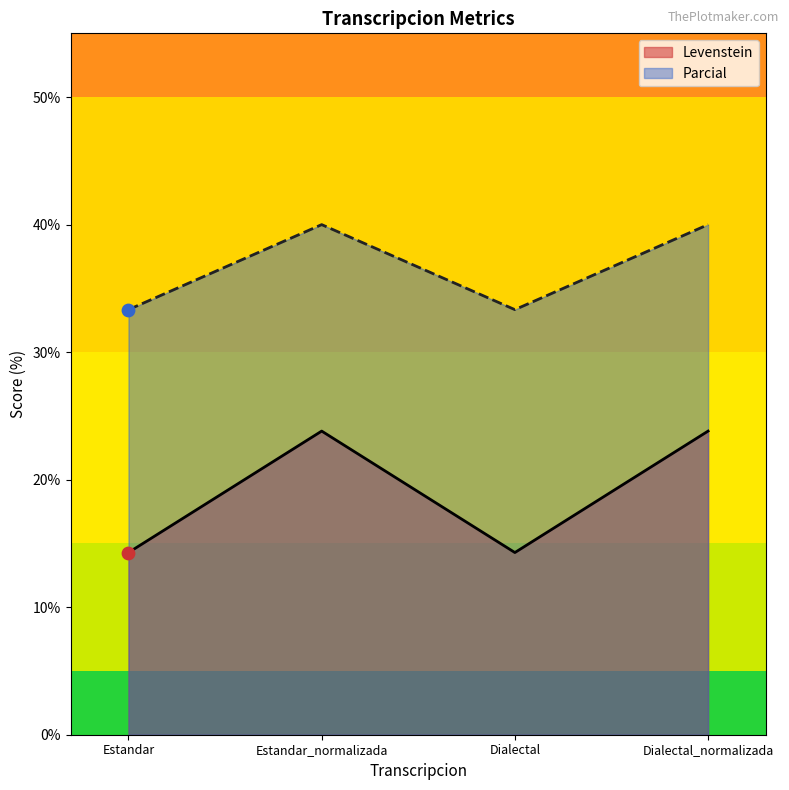

Which series has the largest Y range (max minus min)?

Levenstein